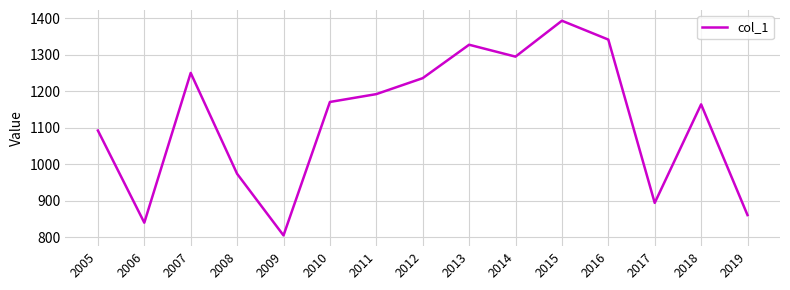

At which category does the chart reach its minimum across all series?

2009